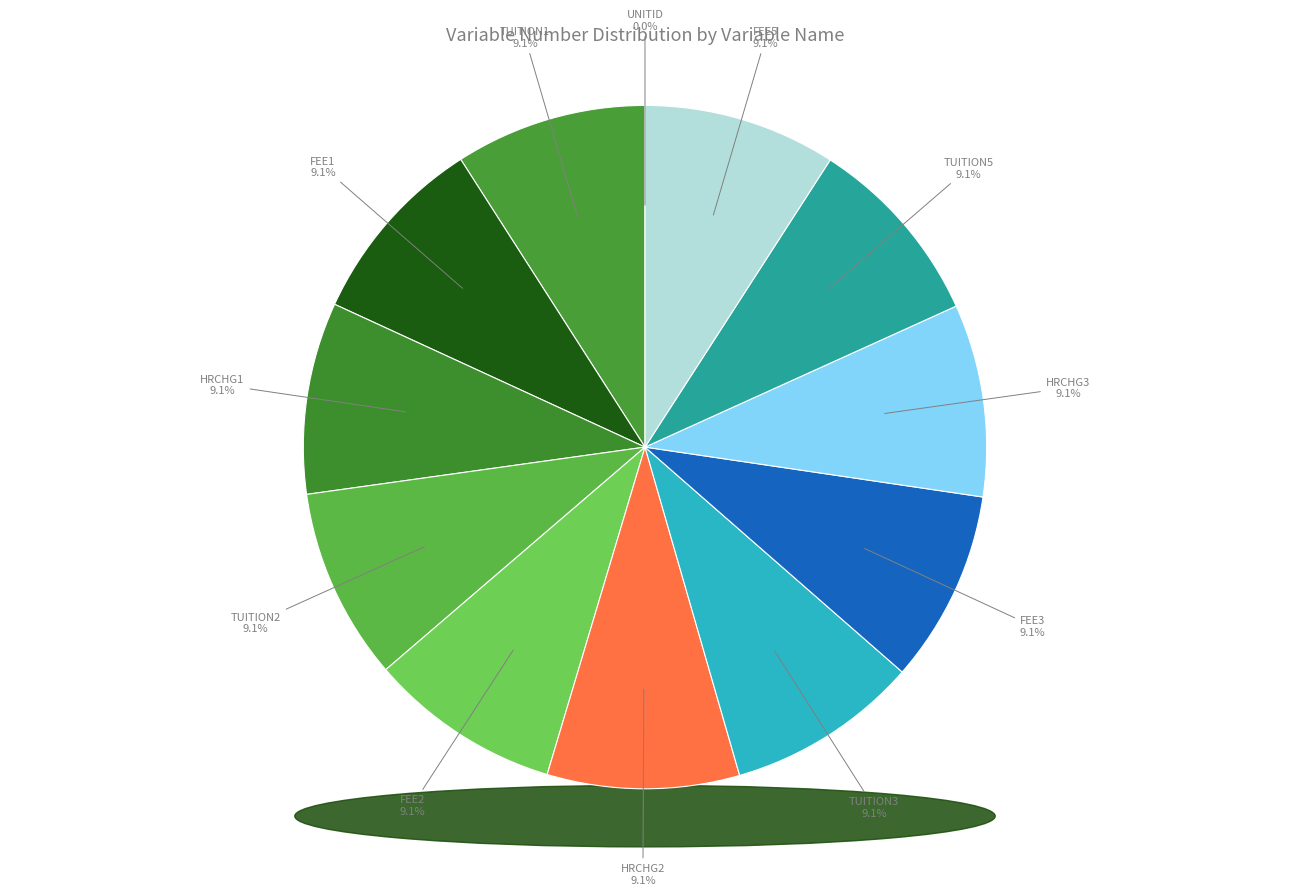

Does any single category account for the majority?

No